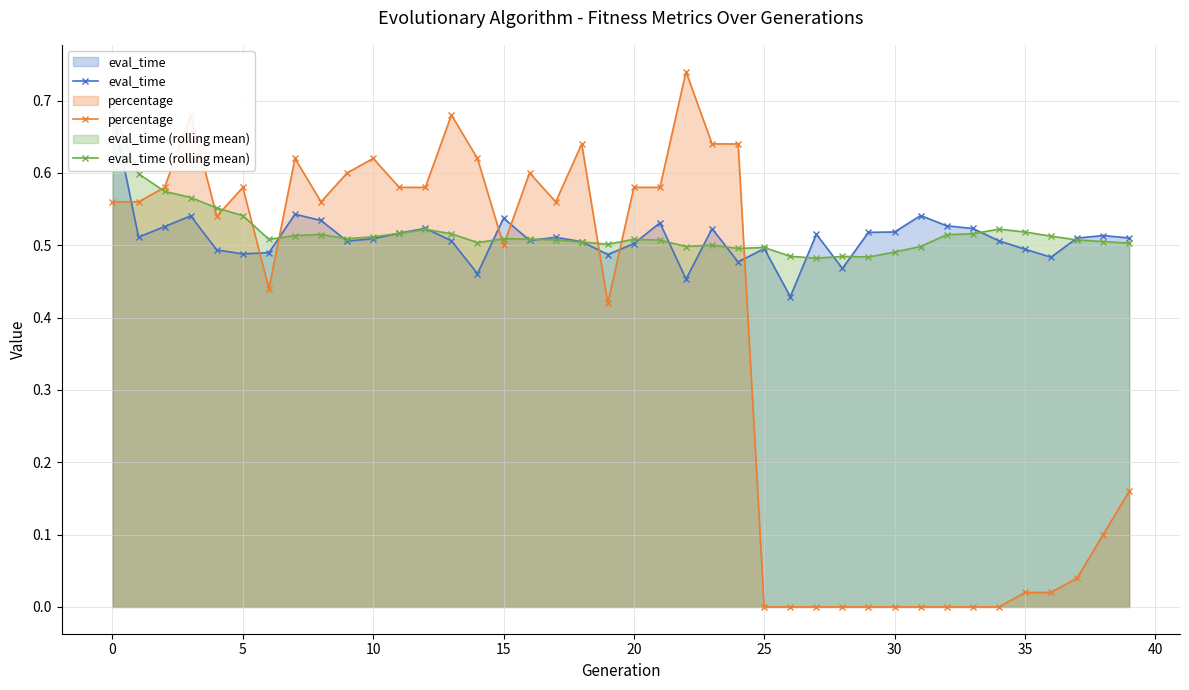

What is the difference between the maximum and minimum values in the eval_time (rolling mean) series?

0.2